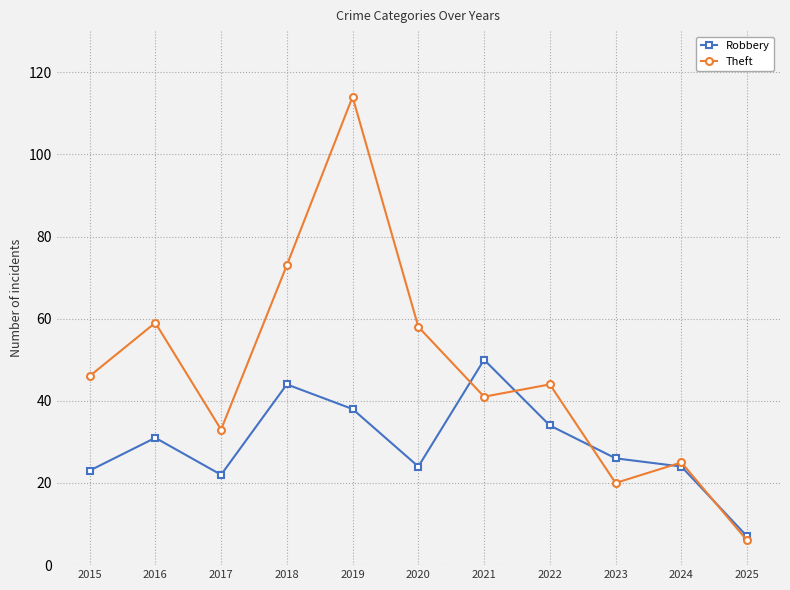

Which series has the largest range (max minus min)?

Theft